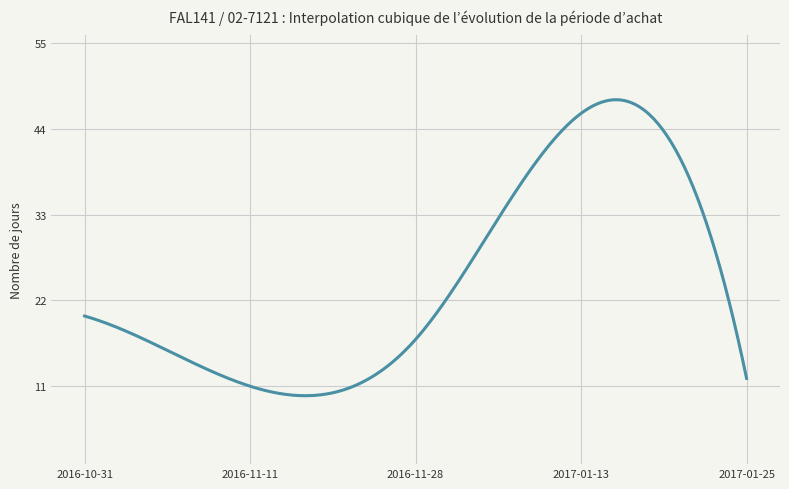

What is the maximum value shown in the chart?

47.7